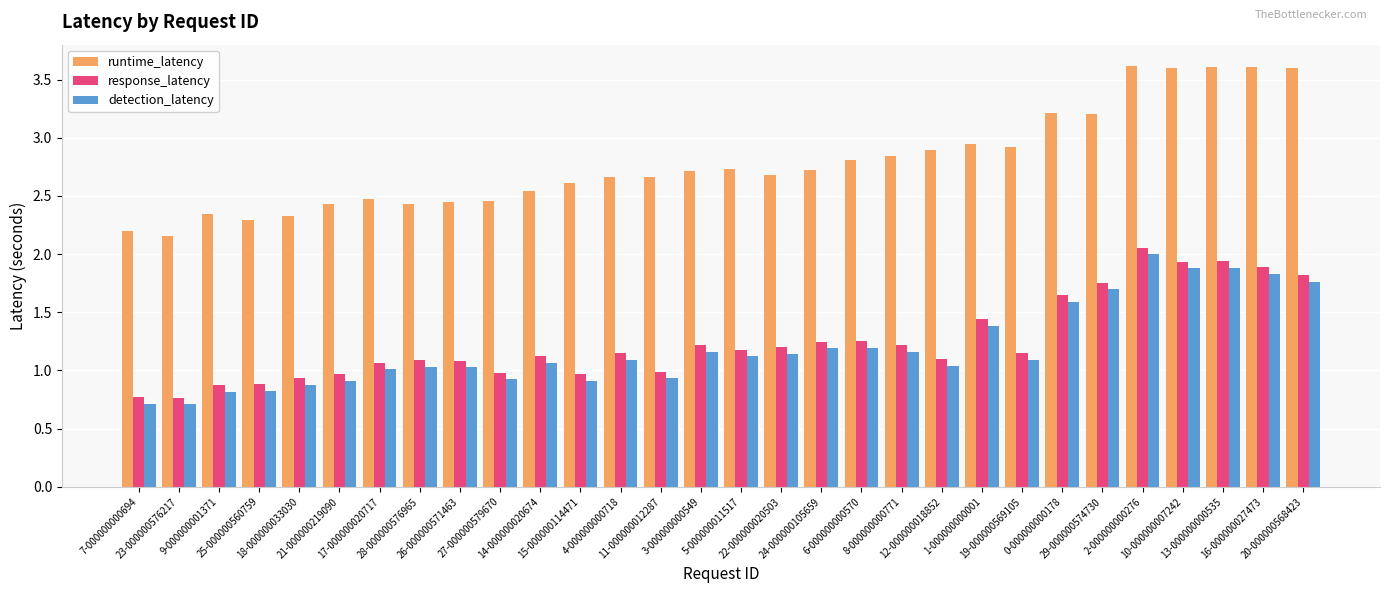

The value of detection_latency at 24-000000105659 is 1.2. True or false?

True